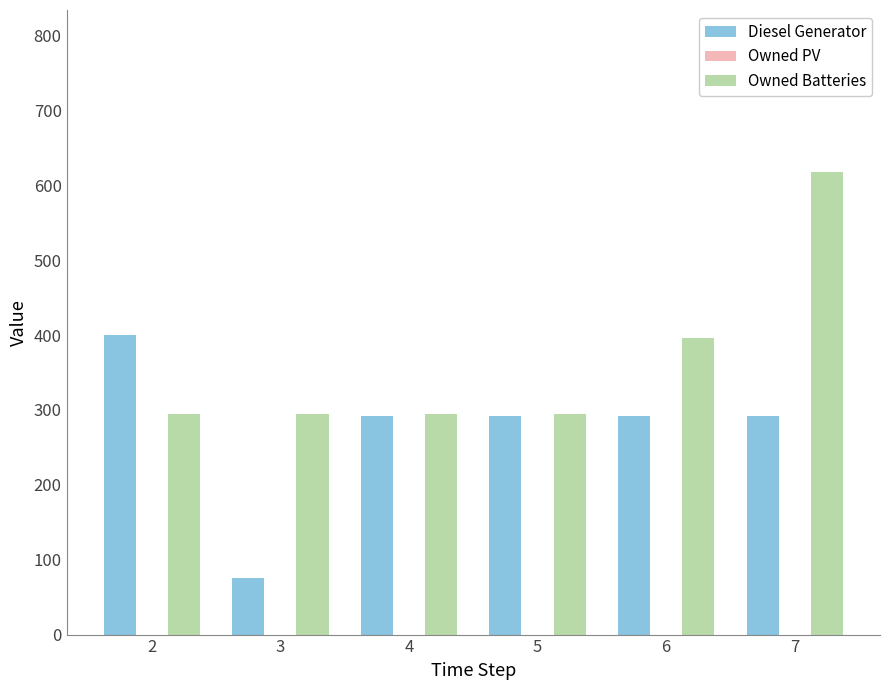

What is the approximate value of Diesel Generator at 7, to the nearest 5?

290